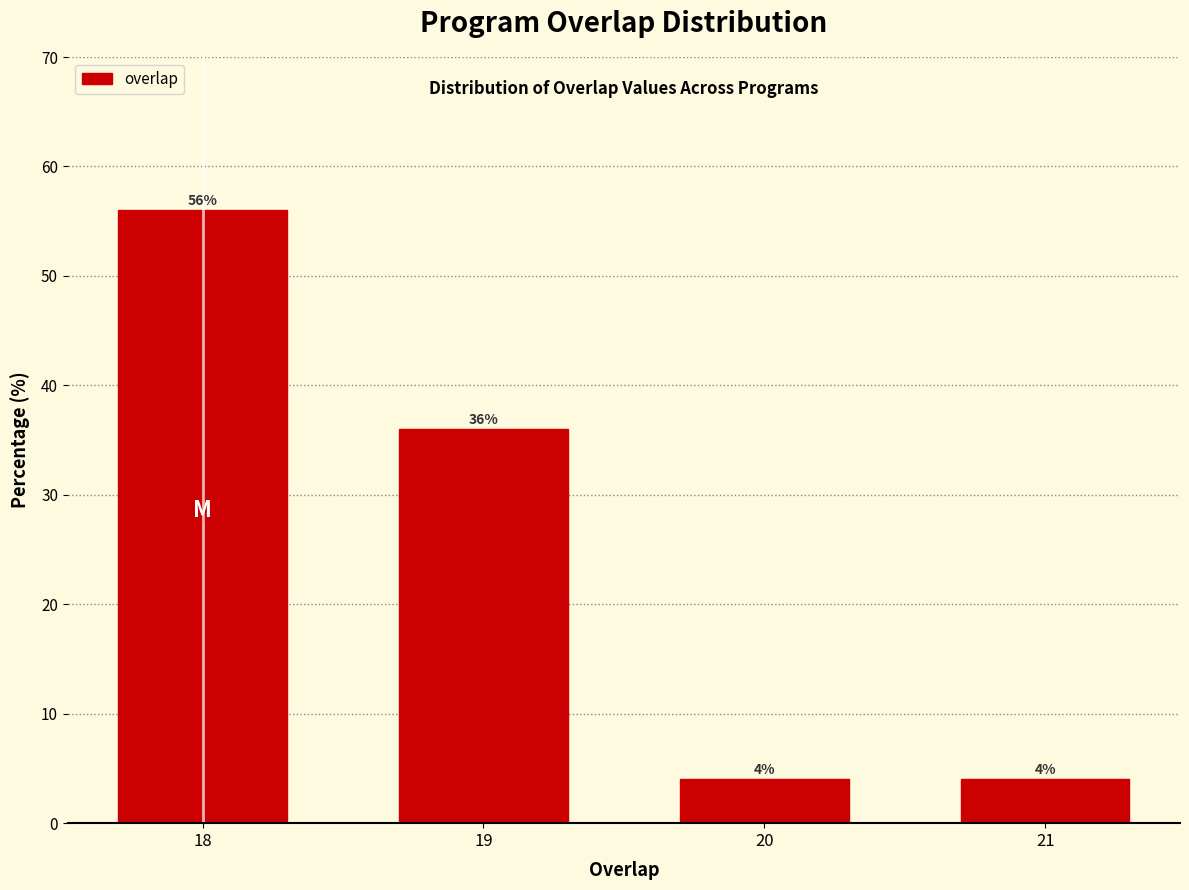

Reading left to right, what are all the values shown in this chart?

18=56.0	19=36.0	20=4.0	21=4.0